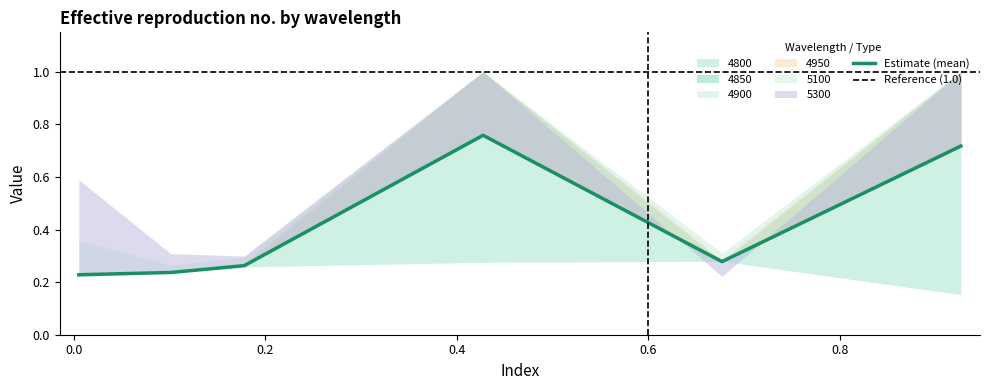

What value does the 4950 series have at 0.005479452054794521?

0.2